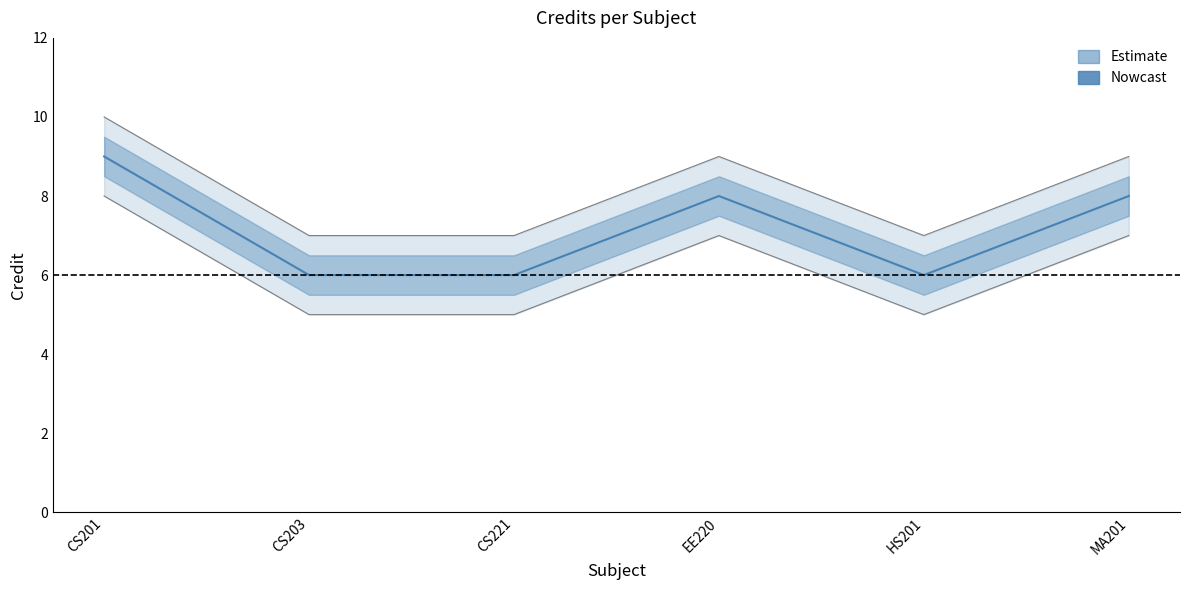

What position from the right is HS201?

2